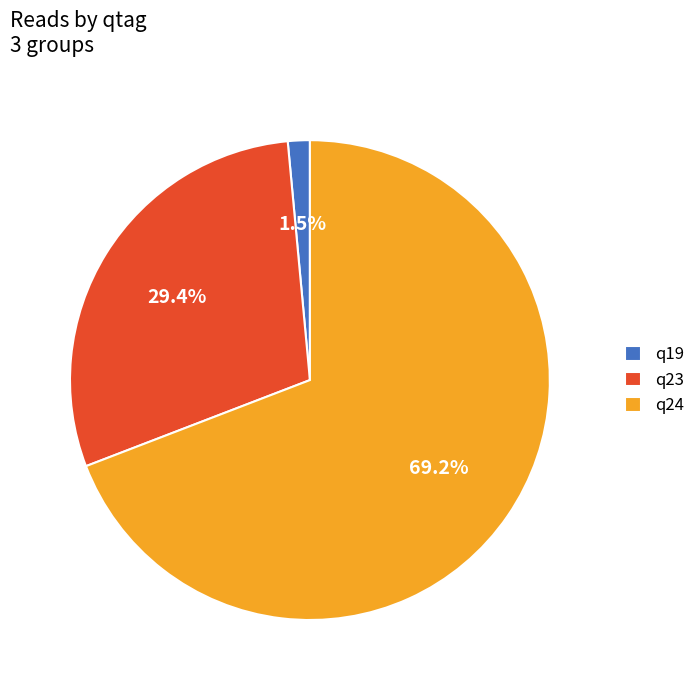

How many slices are in this pie chart?

3